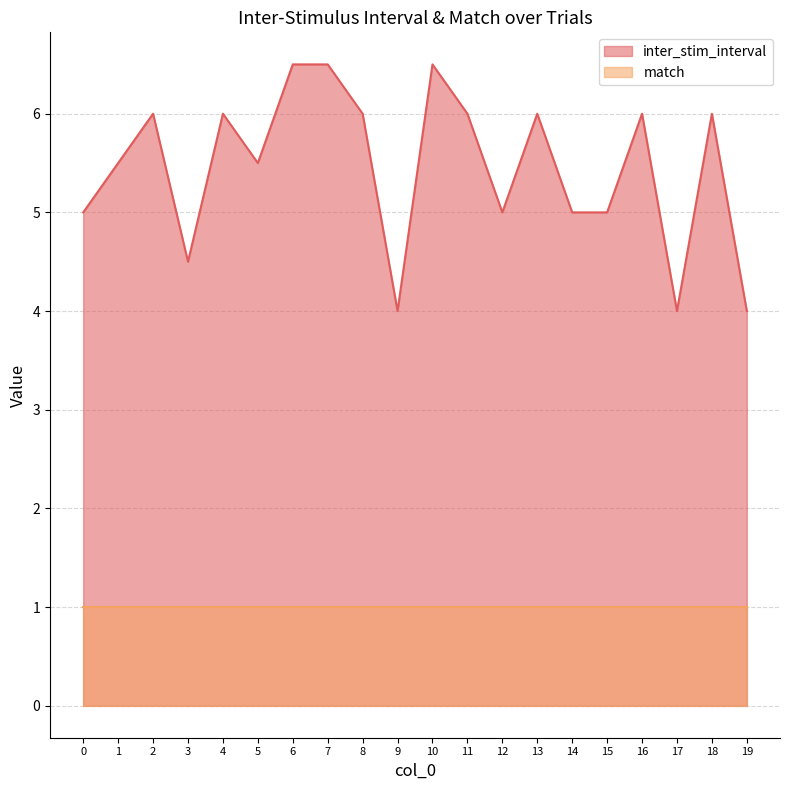

Which has a higher value, 14 or 0?

14